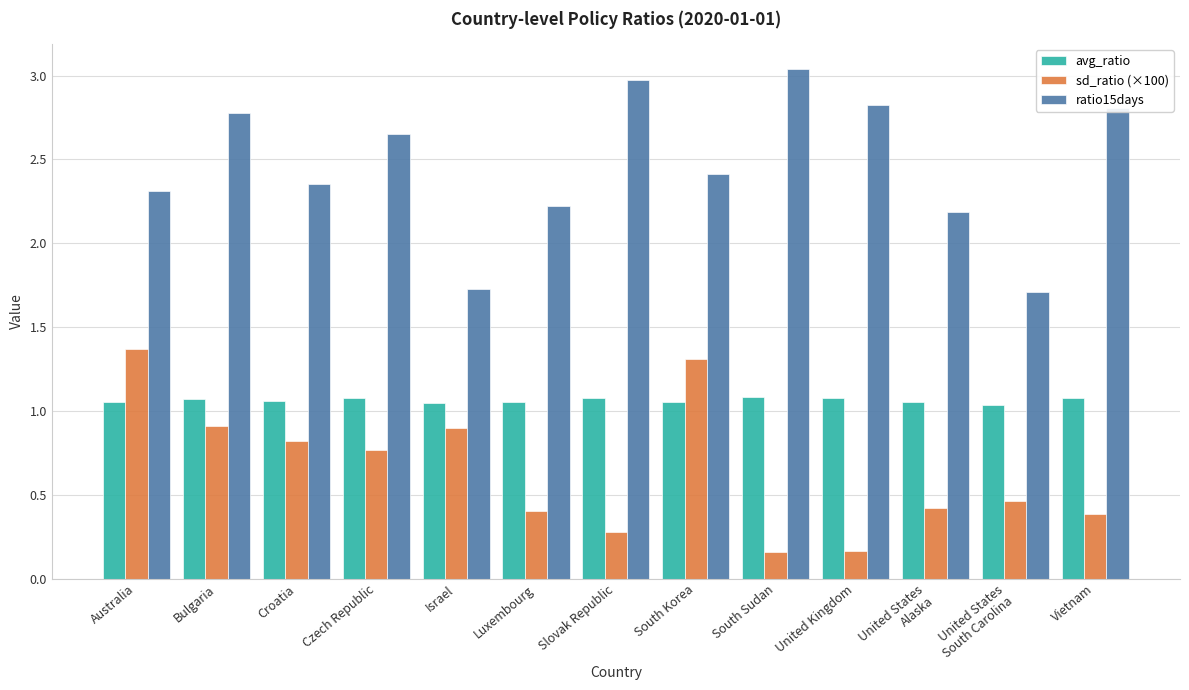

At United States
Alaska, list the series in order from smallest to largest.

sd_ratio (×100), avg_ratio, ratio15days